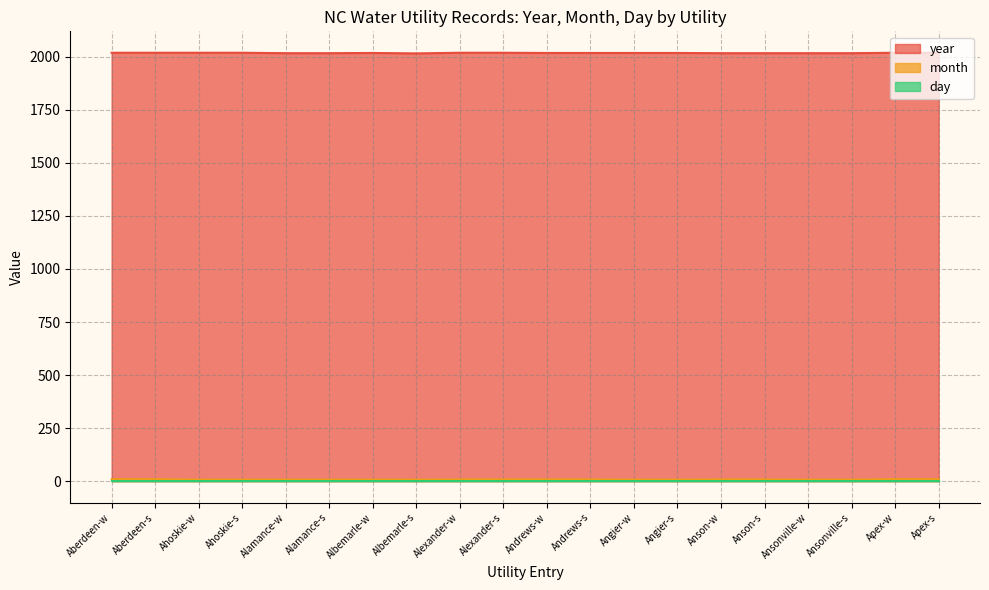

How many lines are shown in the chart?

3